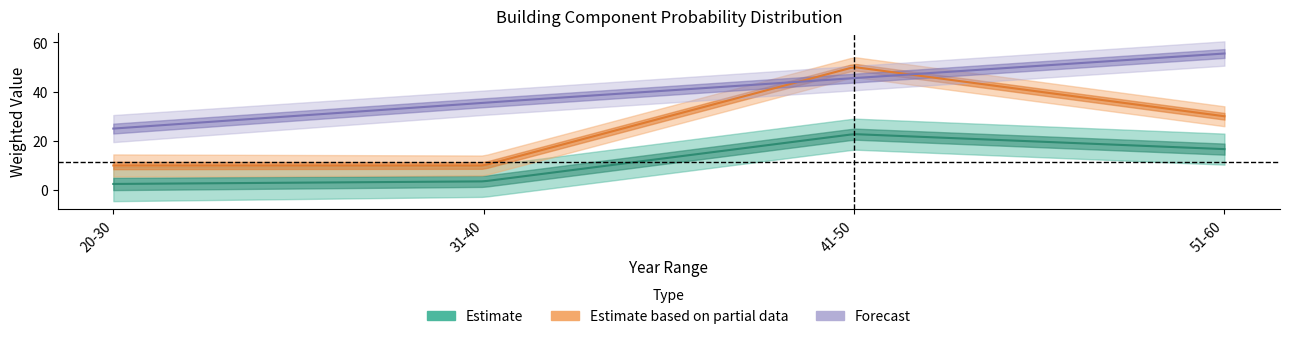

What position from the left is 51-60?

4